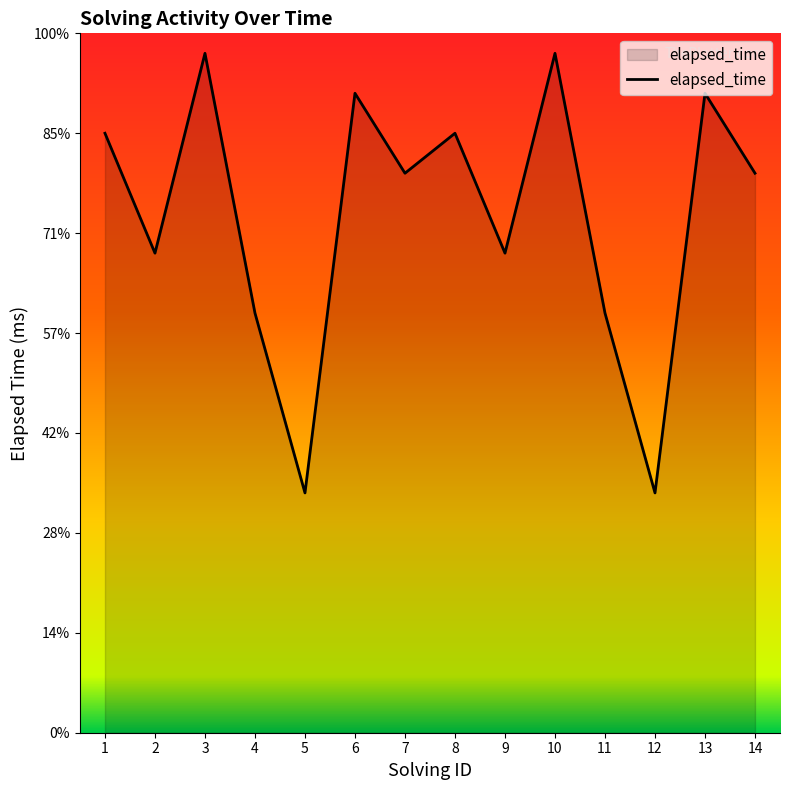

List the labels in order of value, largest first.

3, 10, 6, 13, 1, 8, 7, 14, 2, 9, 4, 11, 5, 12